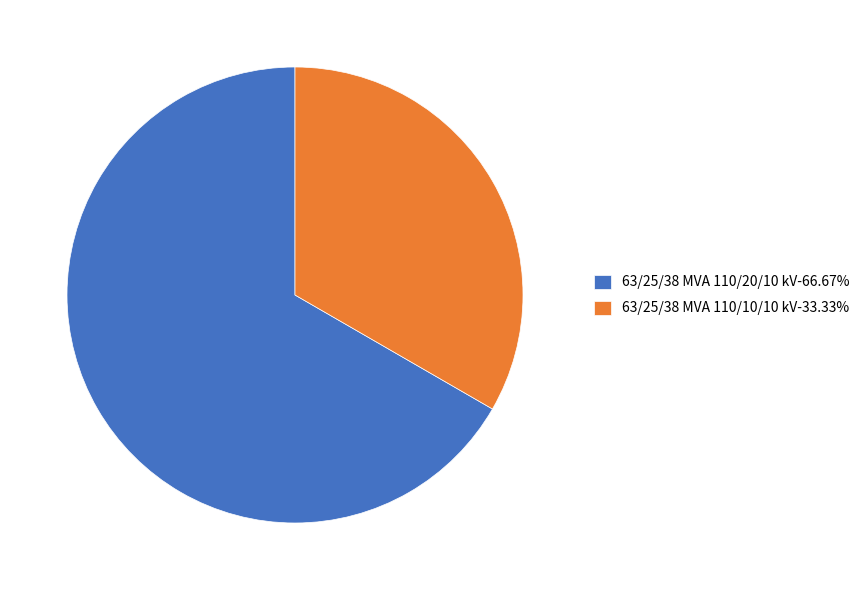

Does any single category account for the majority?

Yes